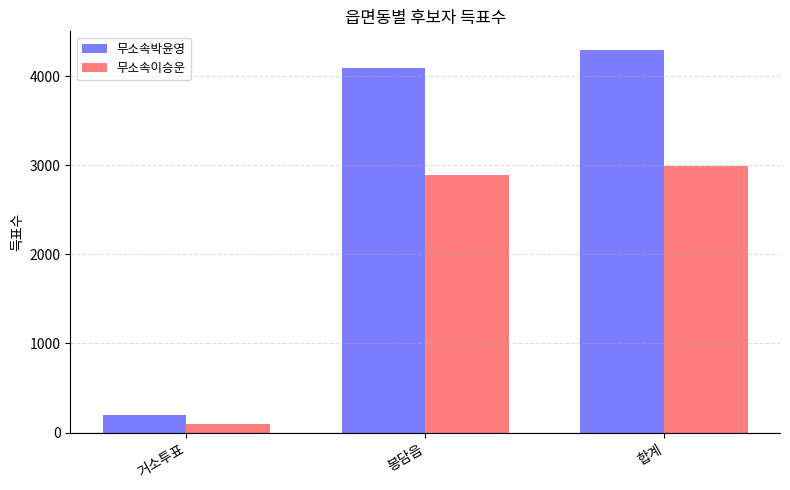

List the series in order of their peak value, lowest first.

무소속이승운, 무소속박윤영